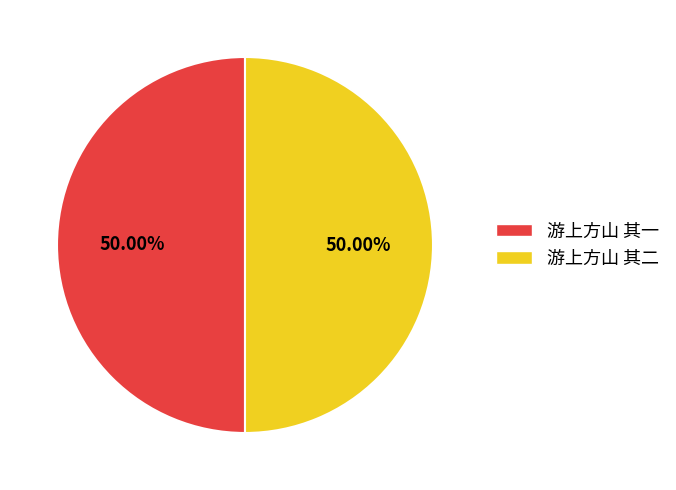

What is the ratio of the value at 游上方山 其一 to the value at 游上方山 其二?

1.0